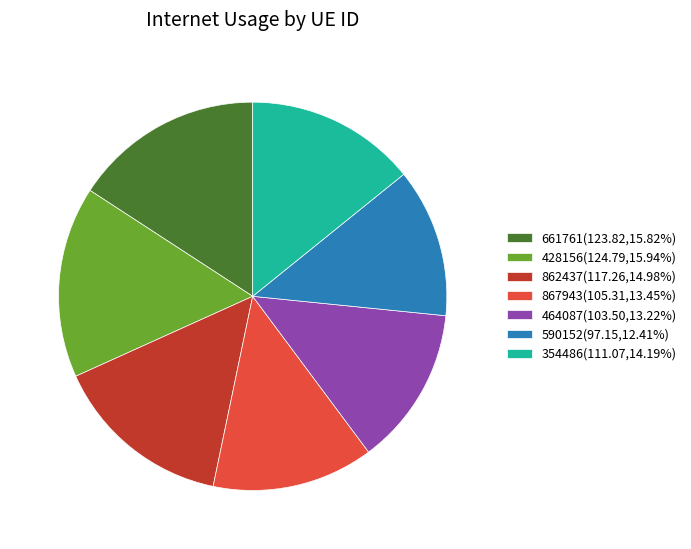

Does 867943(105.31,13.45%) account for over 50% of the chart?

No